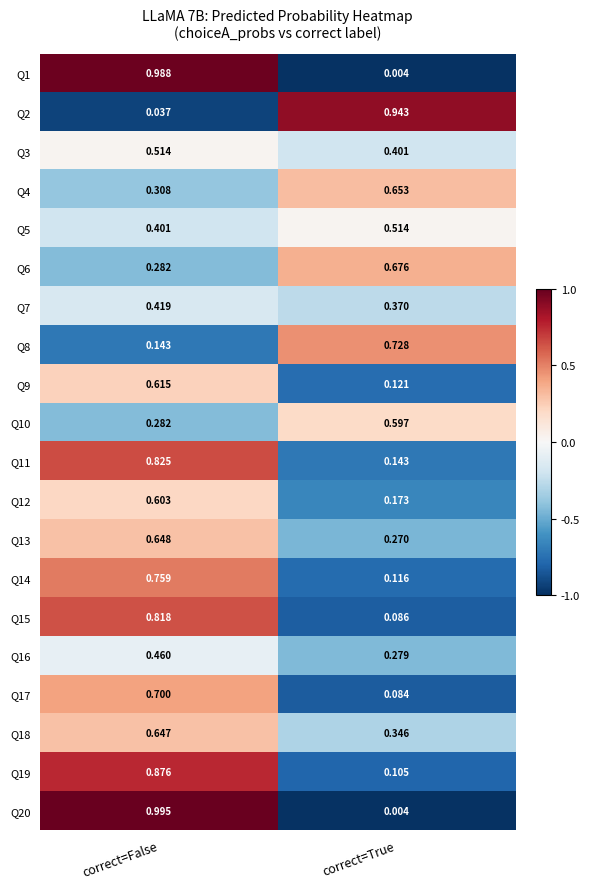

Is the value of Q15 at correct=False greater than the value of Q2 at correct=False?

Yes